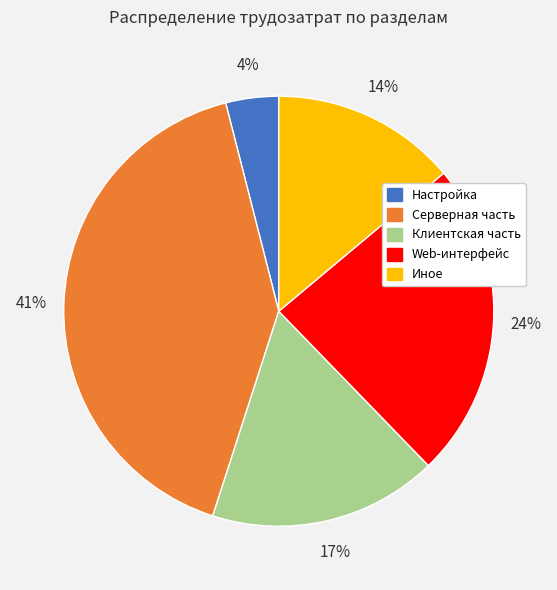

What percentage is the Серверная часть slice, to the nearest percent?

41%